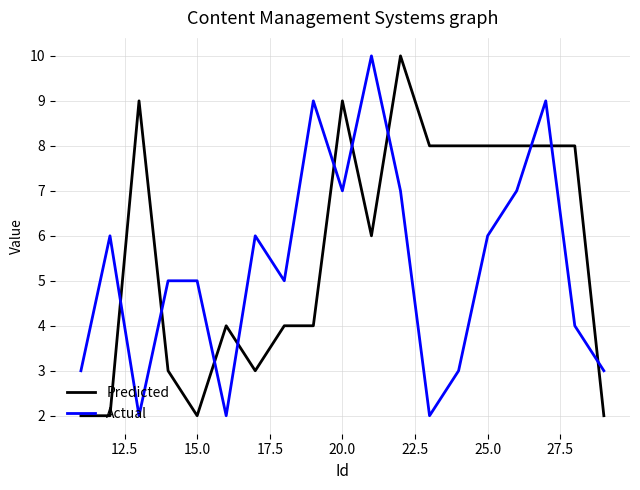

Which series has the largest total across all categories?

Predicted